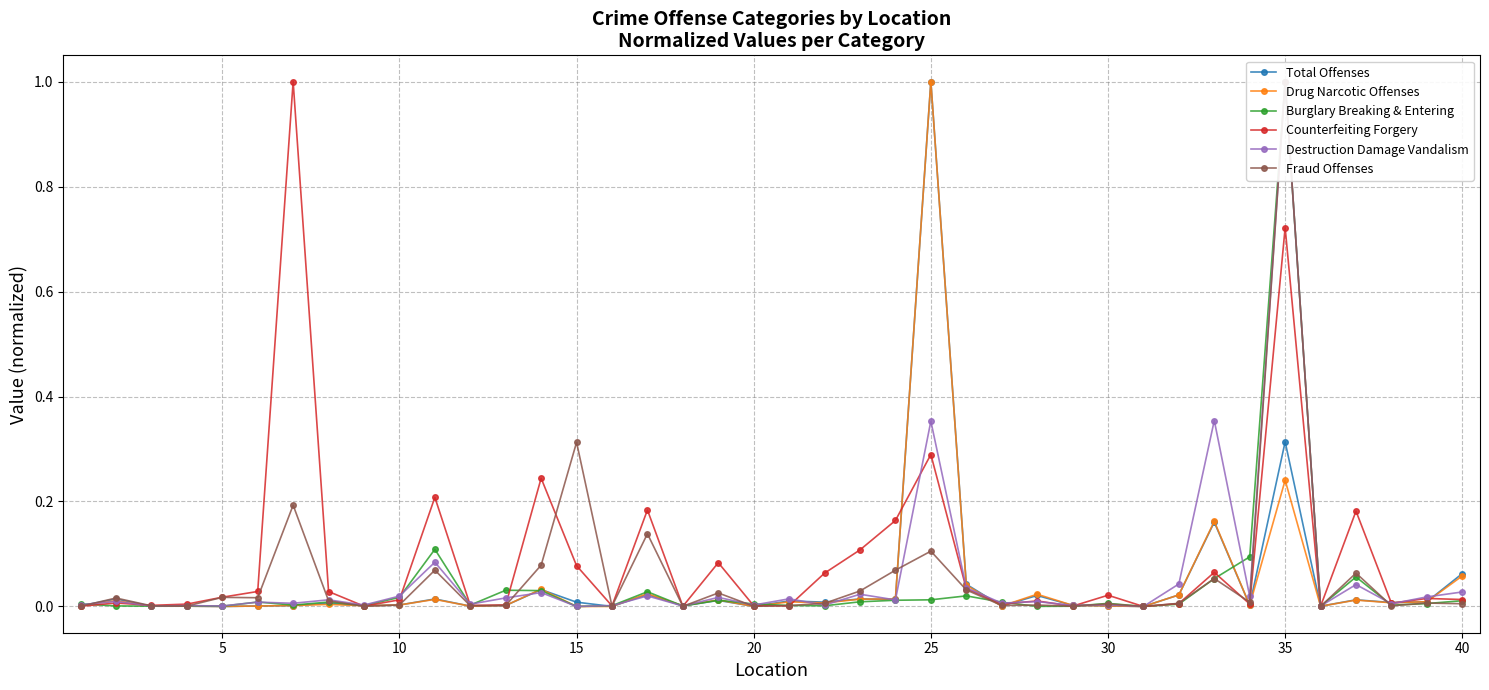

True or false: Counterfeiting Forgery has more than 1 interior local peaks.

True